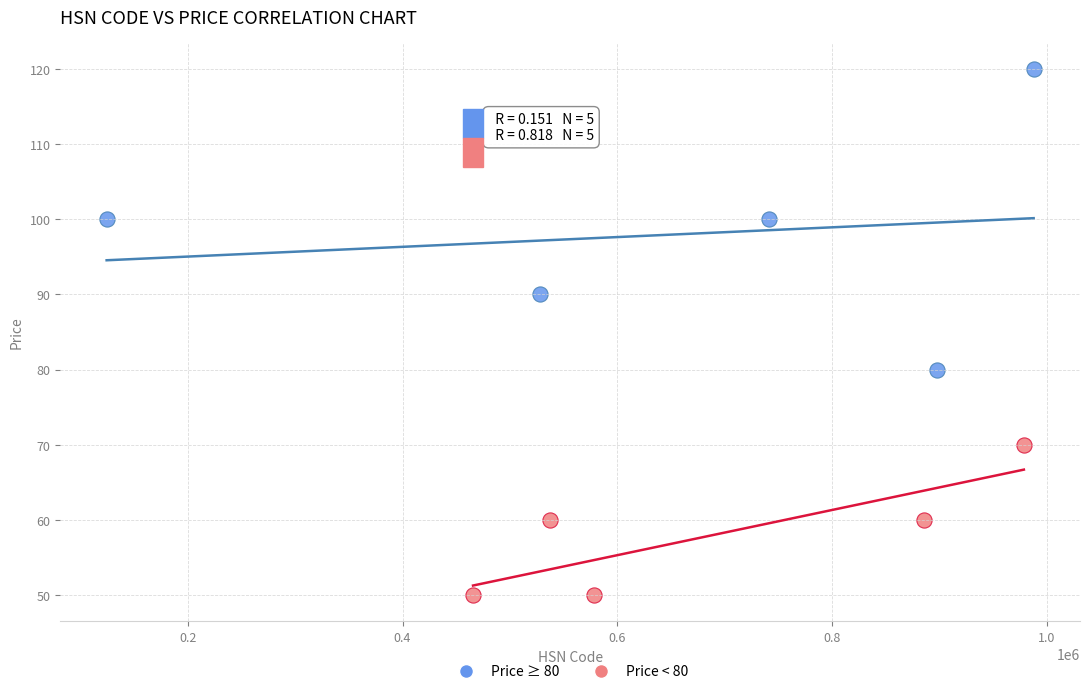

Which series reaches the maximum Y coordinate?

Price ≥ 80